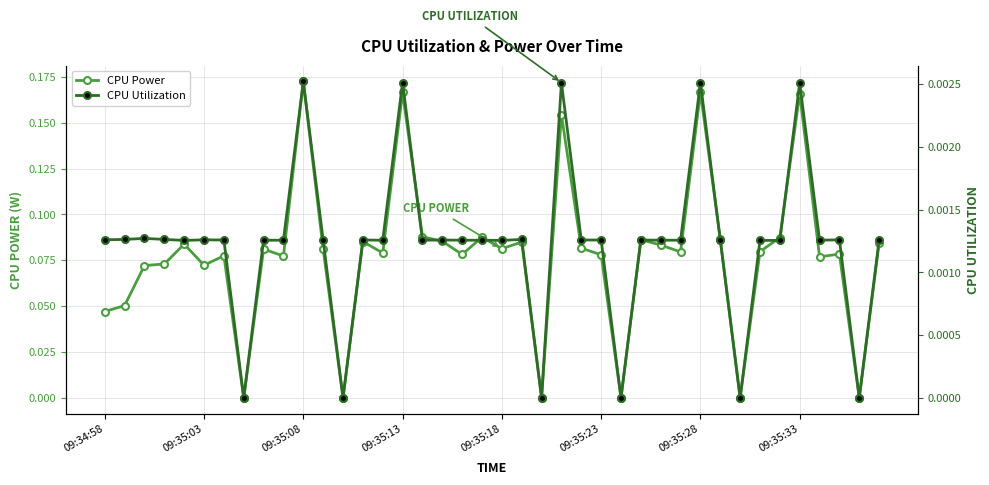

At how many categories does at least one series exceed 0?

34